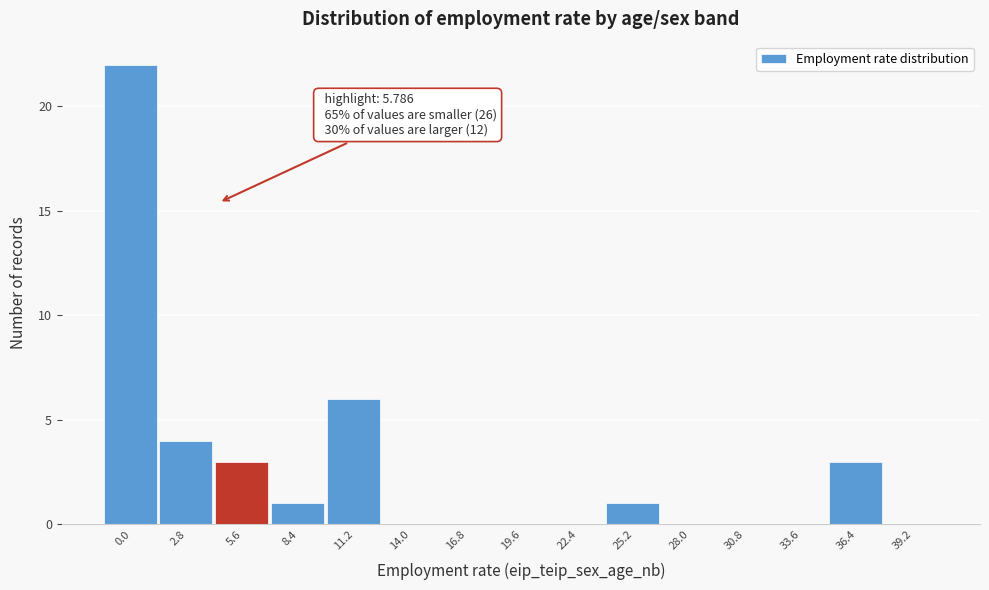

Reading right to left, extract all data points from this chart.

39.2=0	36.4=3	33.6=0	30.8=0	28.0=0	25.2=1	22.4=0	19.6=0	16.8=0	14.0=0	11.2=6	8.4=1	5.6=3	2.8=4	0.0=22